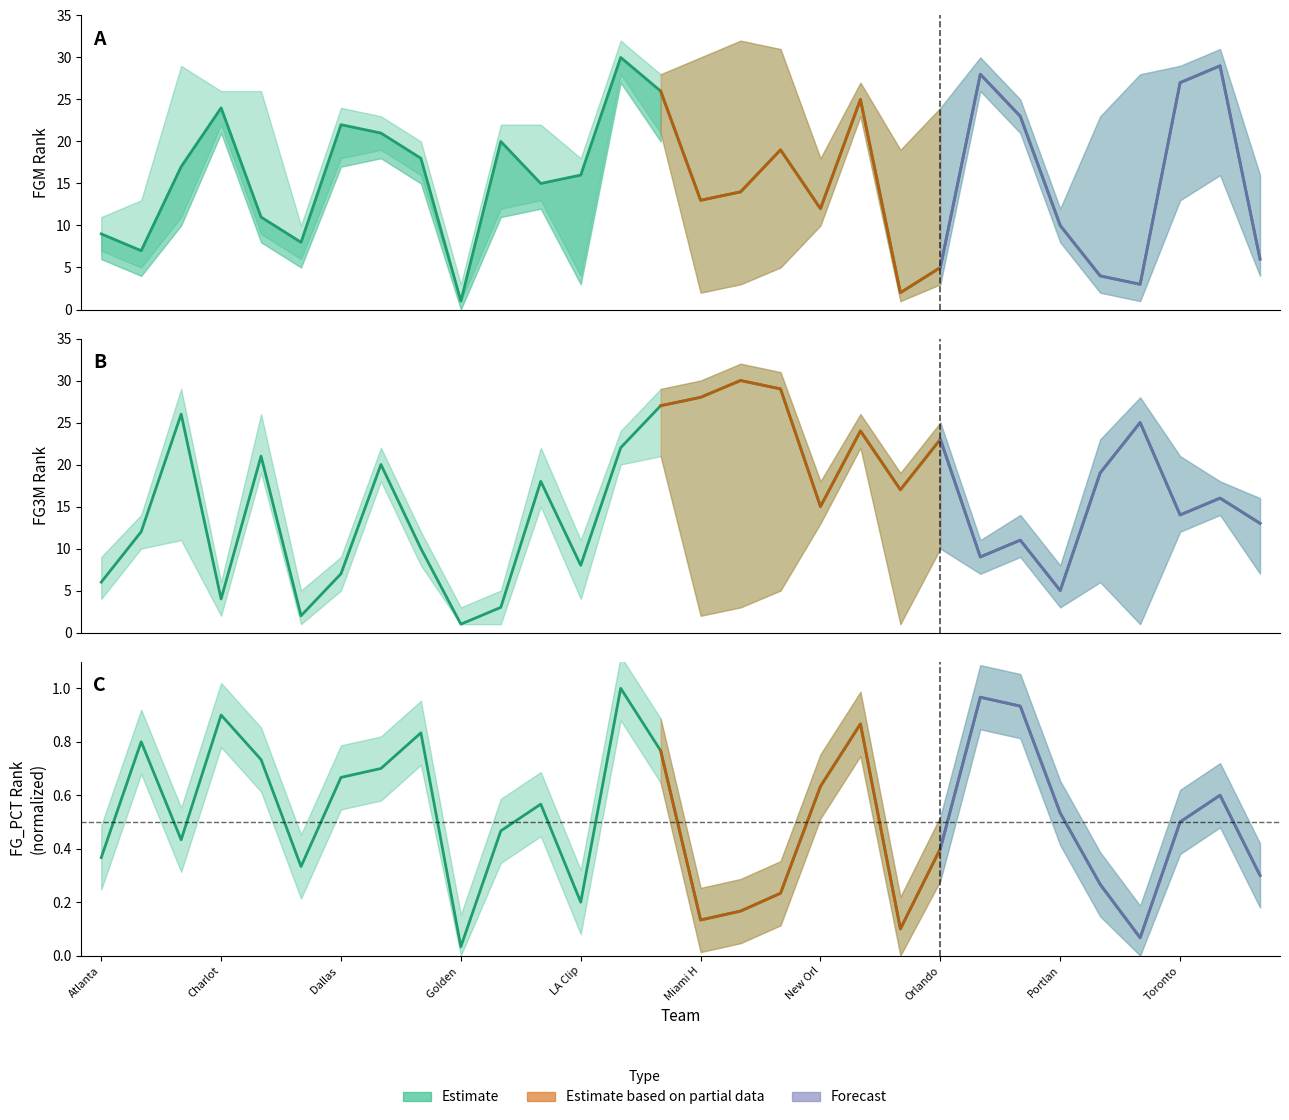

What is the lowest value of the FGM_RANK series?

1.0